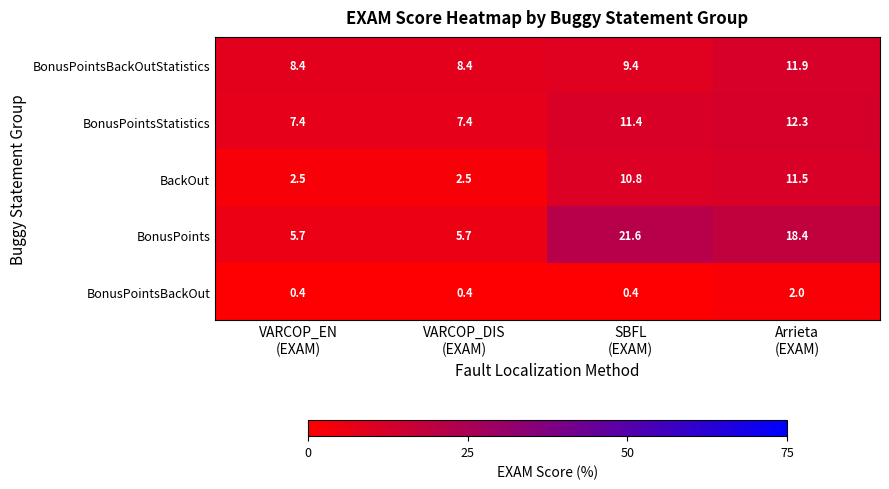

At how many categories does at least one series exceed 0?

4